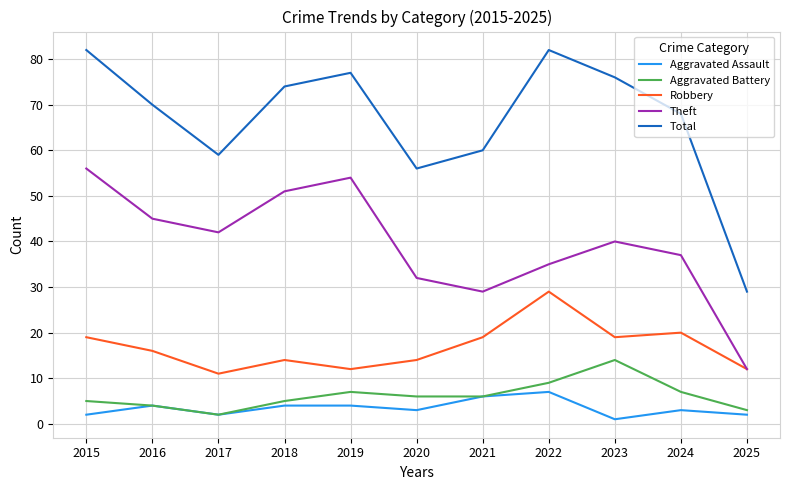

Reading left to right, what are all the values shown in this chart?

Aggravated Assault: 2	4	2	4	4	3	6	7	1	3	2
Aggravated Battery: 5	4	2	5	7	6	6	9	14	7	3
Robbery: 19	16	11	14	12	14	19	29	19	20	12
Theft: 56	45	42	51	54	32	29	35	40	37	12
Total: 82	70	59	74	77	56	60	82	76	68	29